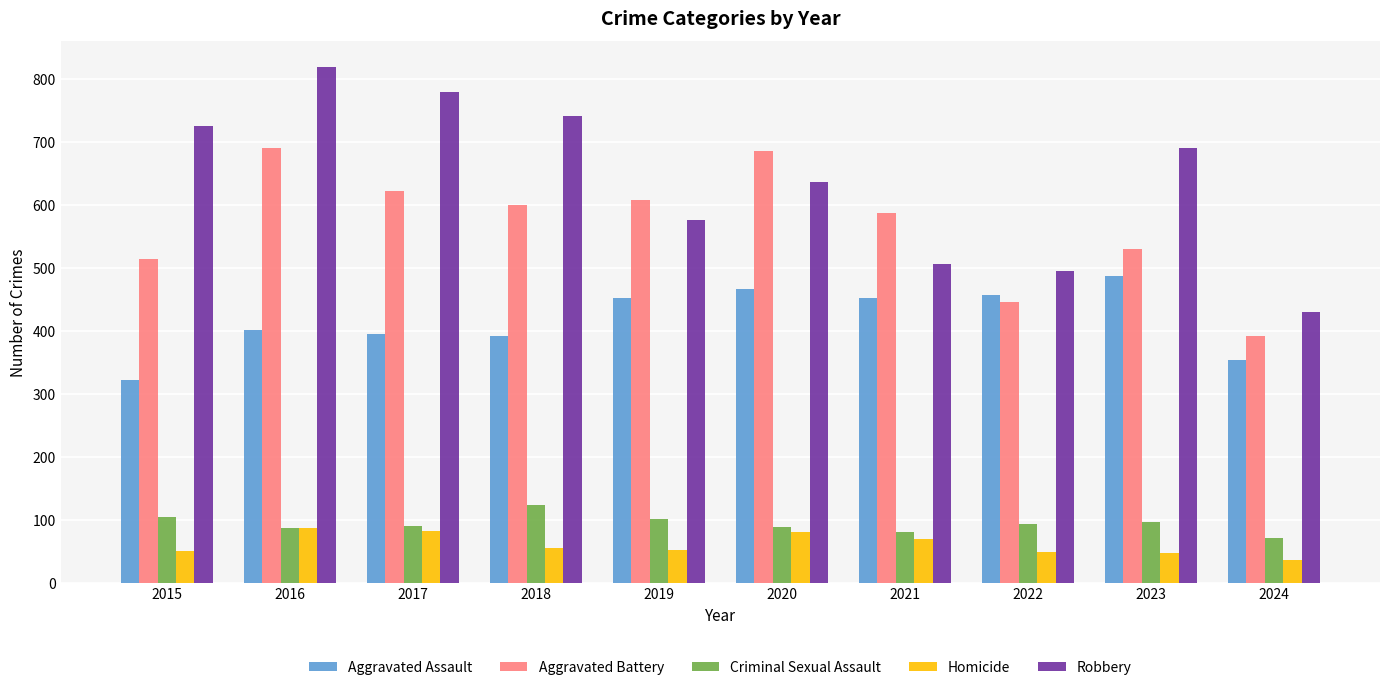

What is the value of the Homicide bar at the 2nd from the left?

87